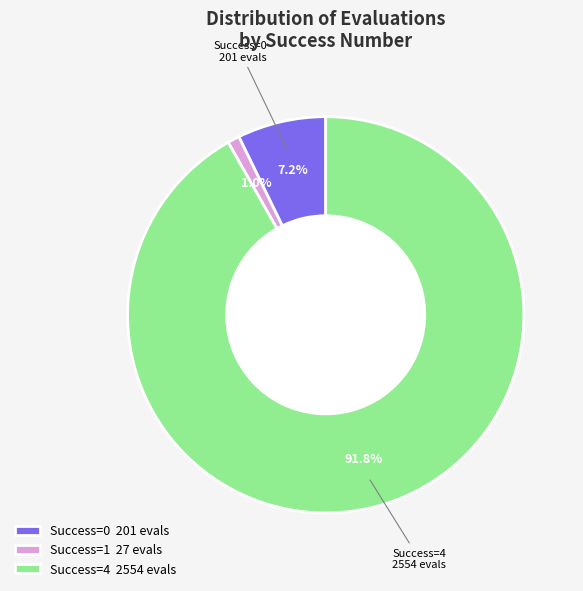

Does any single category account for the majority?

Yes